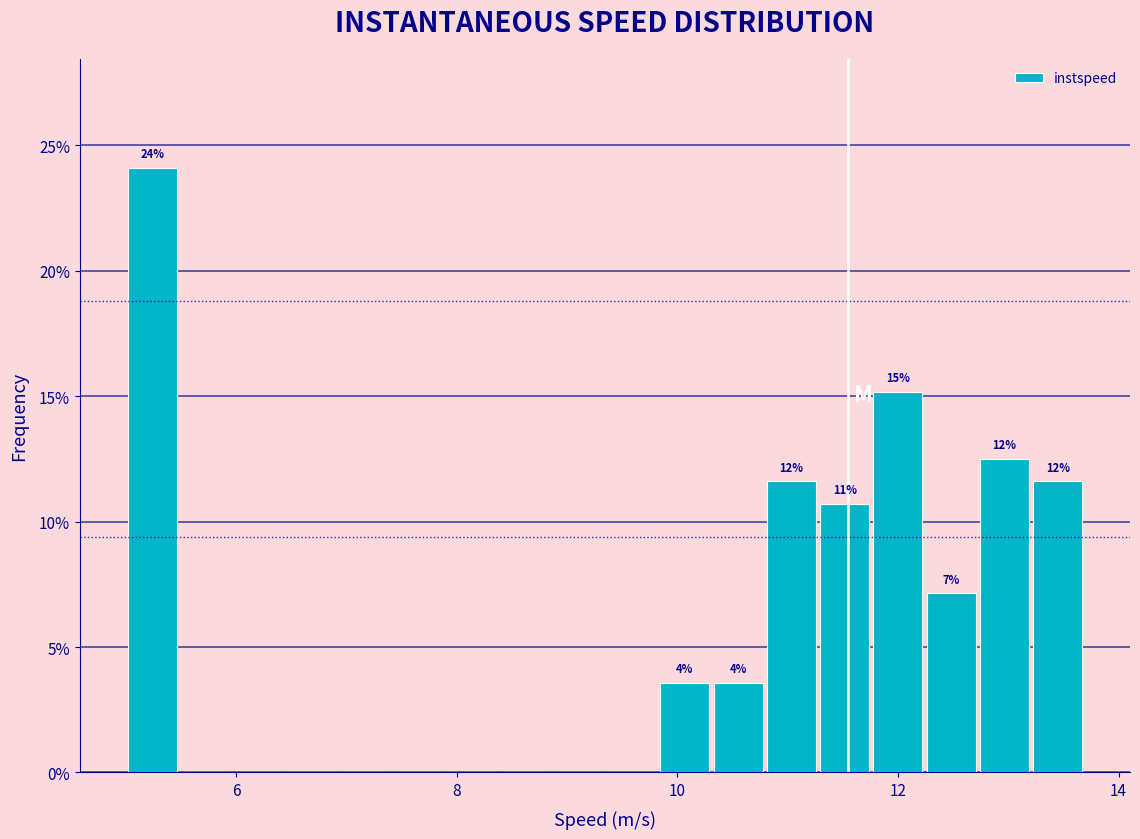

Read against the x-axis, roughly where is the centre of the tallest bar?

5.2